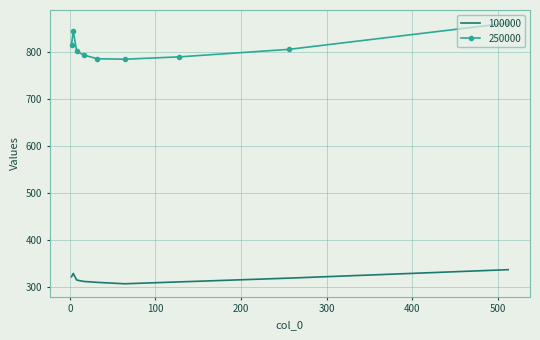

Which series has the largest total across all categories?

250000